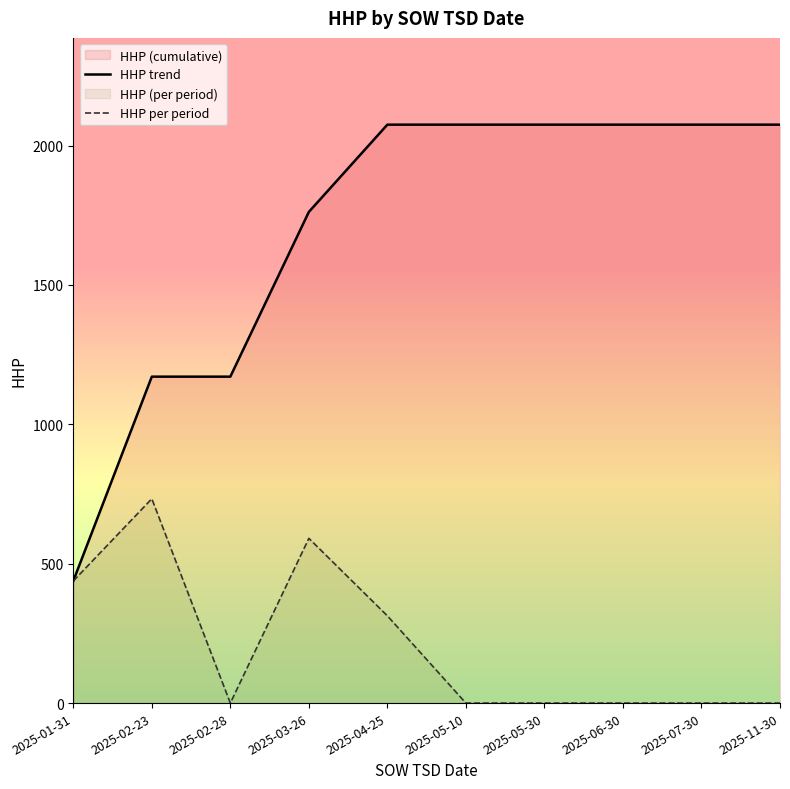

Reading left to right, what are all the values shown in this chart?

HHP trend: 2025-01-31=438	2025-02-23=1171	2025-02-28=1171	2025-03-26=1762	2025-04-25=2075	2025-05-10=2075	2025-05-30=2075	2025-06-30=2075	2025-07-30=2075	2025-11-30=2075
HHP per period: 2025-01-31=438	2025-02-23=733	2025-02-28=0	2025-03-26=591	2025-04-25=313	2025-05-10=0	2025-05-30=0	2025-06-30=0	2025-07-30=0	2025-11-30=0